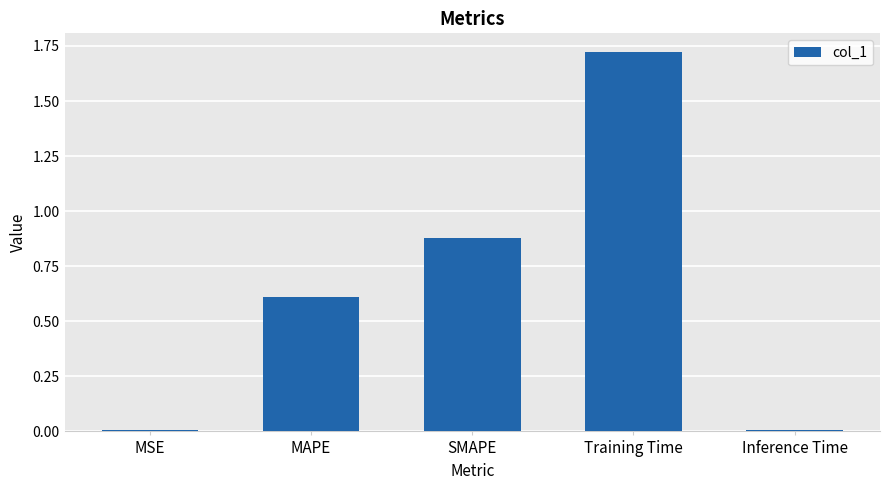

What is the label of the 5th bar from the left?

Inference Time